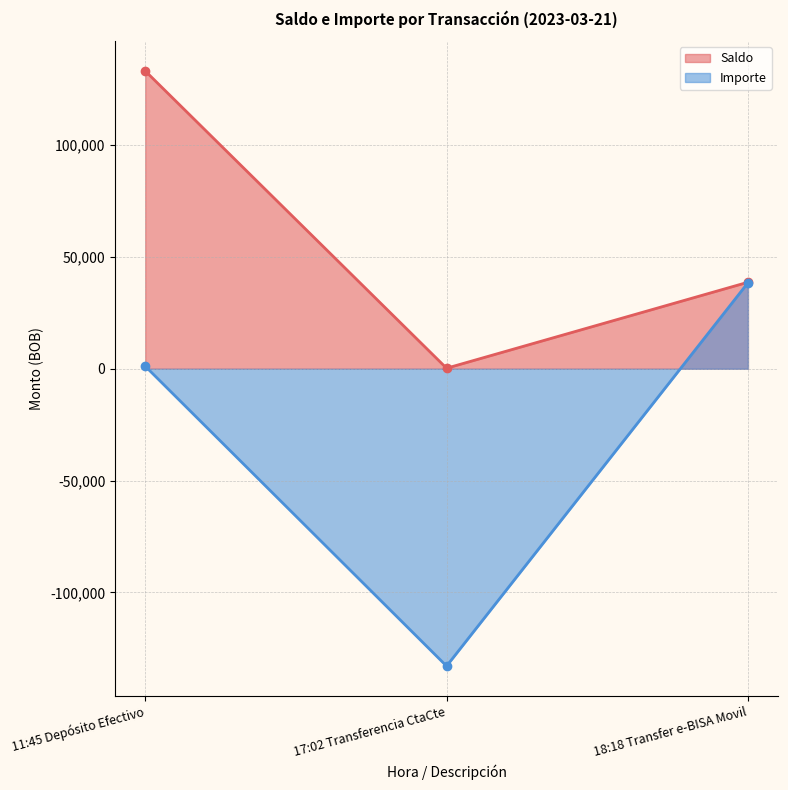

What is the difference between the Saldo (line) values at 11:45 Depósito Efectivo and 18:18 Transfer e-BISA Movil?

94538.9